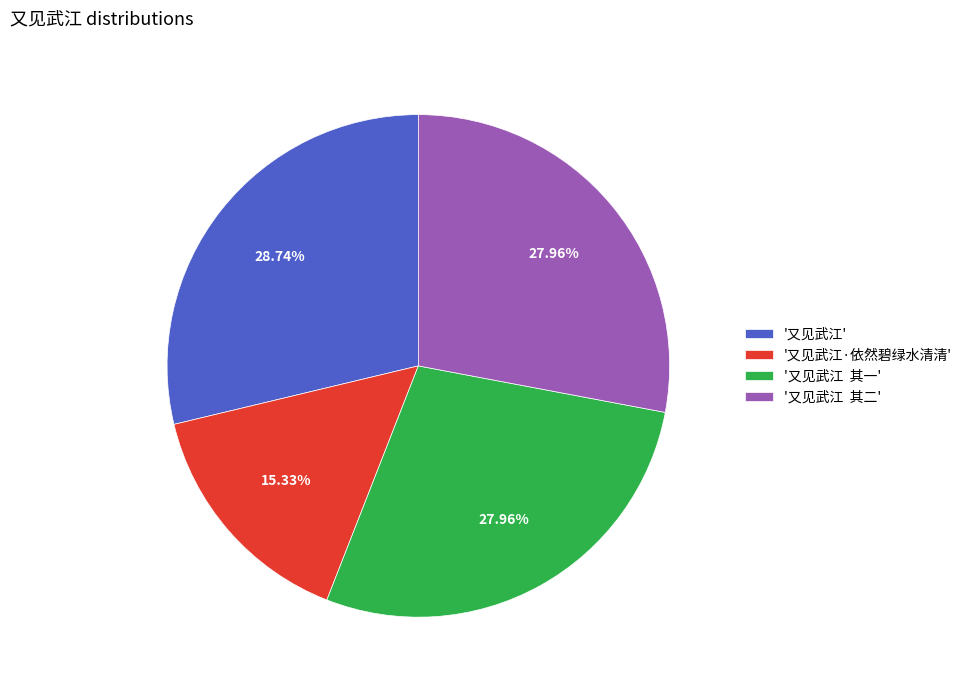

Combined, do '又见武江' and '又见武江 其一' account for over 50%?

Yes